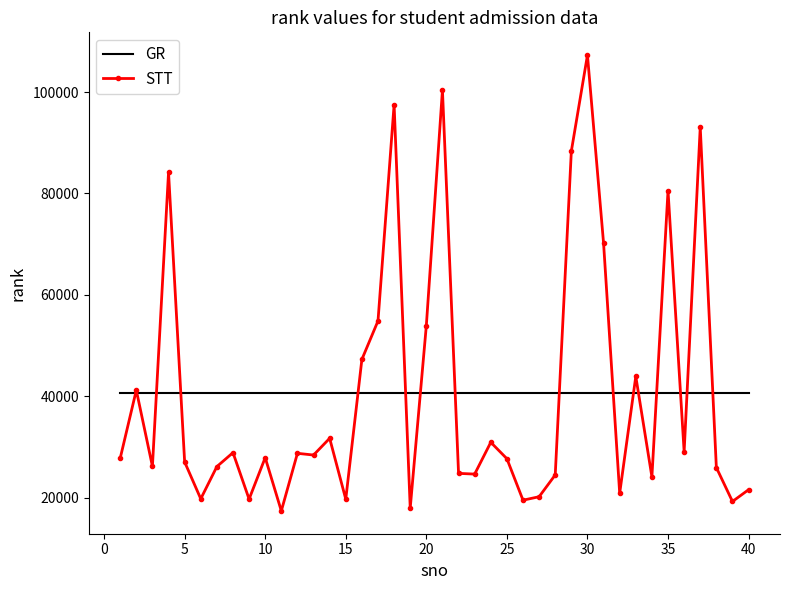

Which series has the widest spread of values?

STT